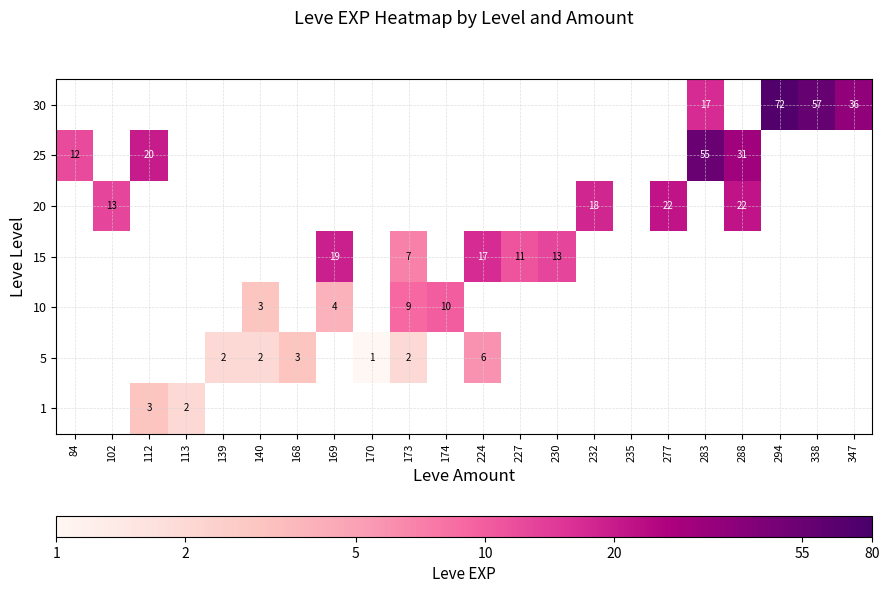

The 30 series shows 72 at 294. True or false?

True